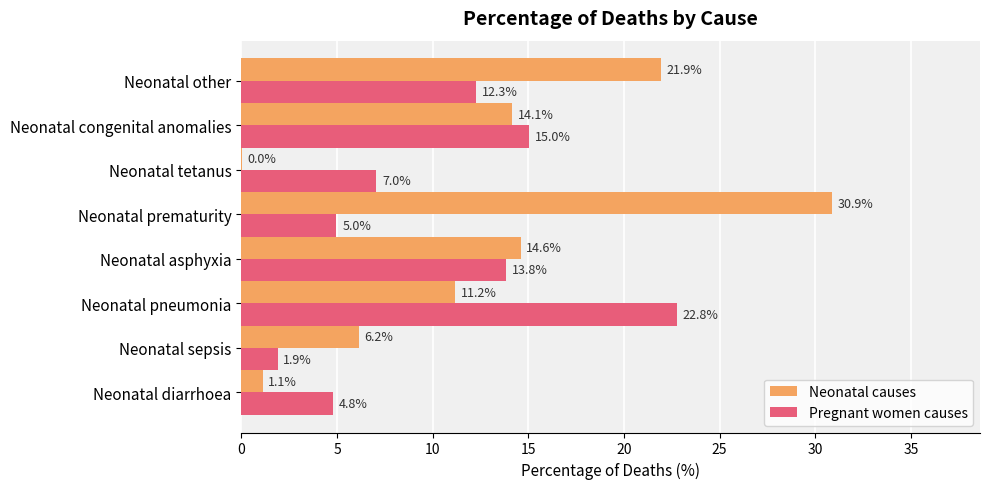

How many data points does each series have?

8